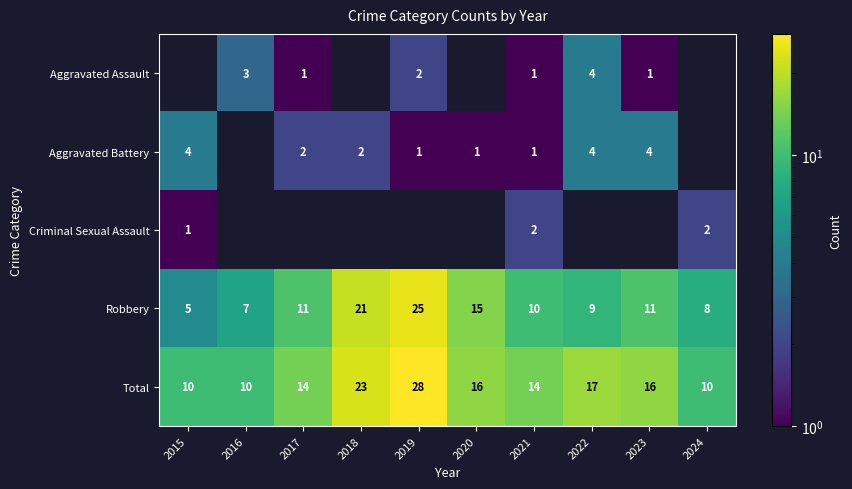

At which label does Robbery reach its minimum?

2015